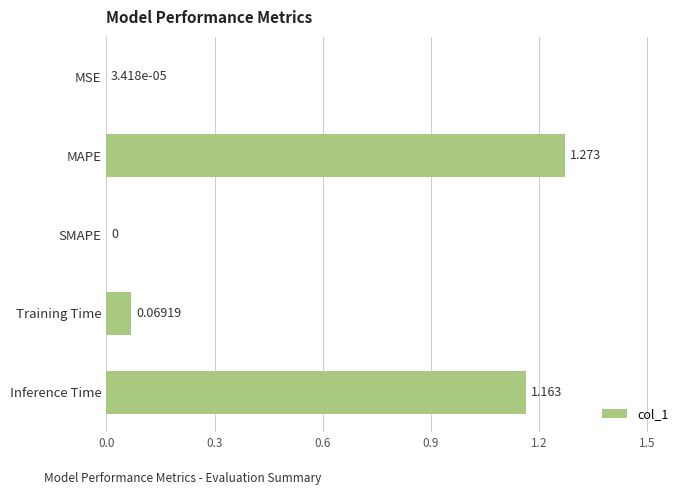

What is the average value?

0.5